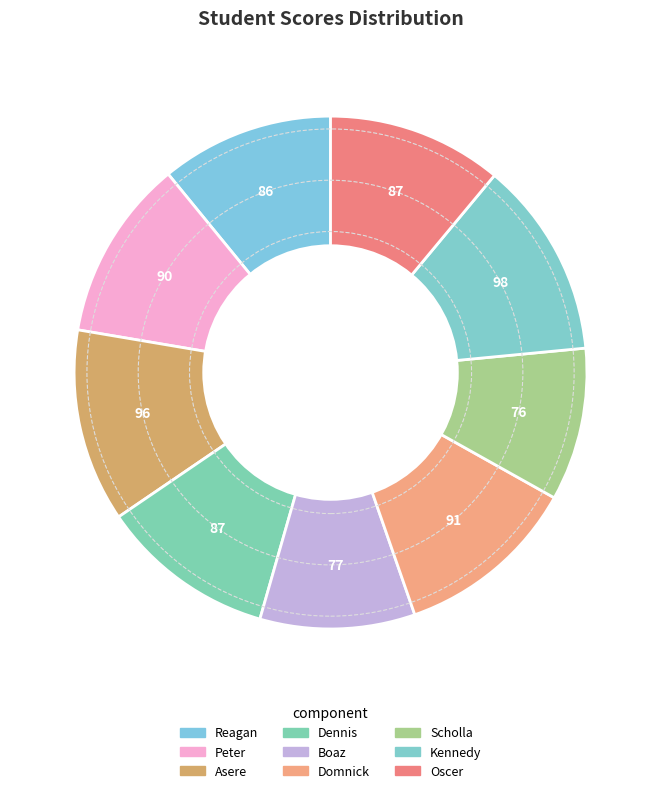

Which slice is the smallest?

Scholla